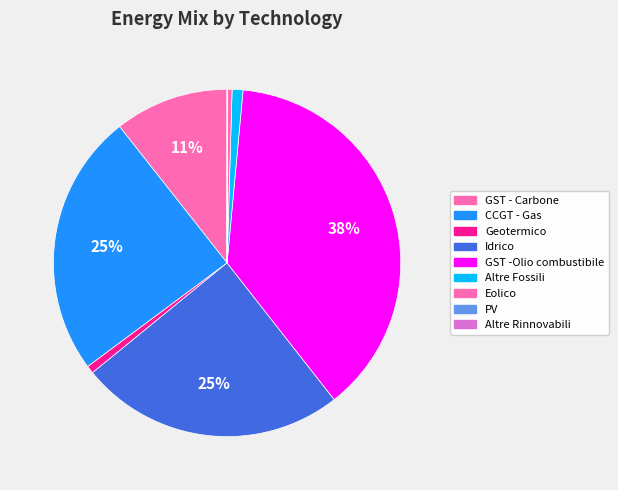

What is the total percentage of Eolico and Geotermico?

1.2%